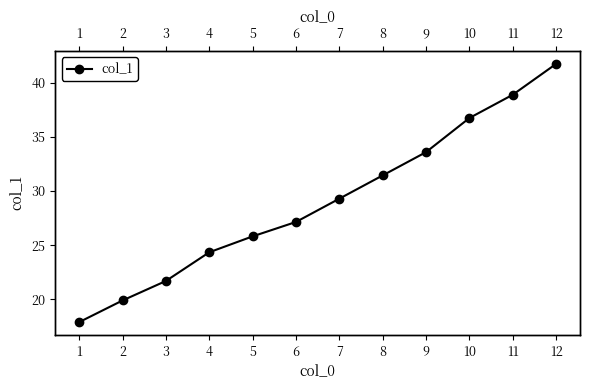

How many lines are shown in the chart?

1